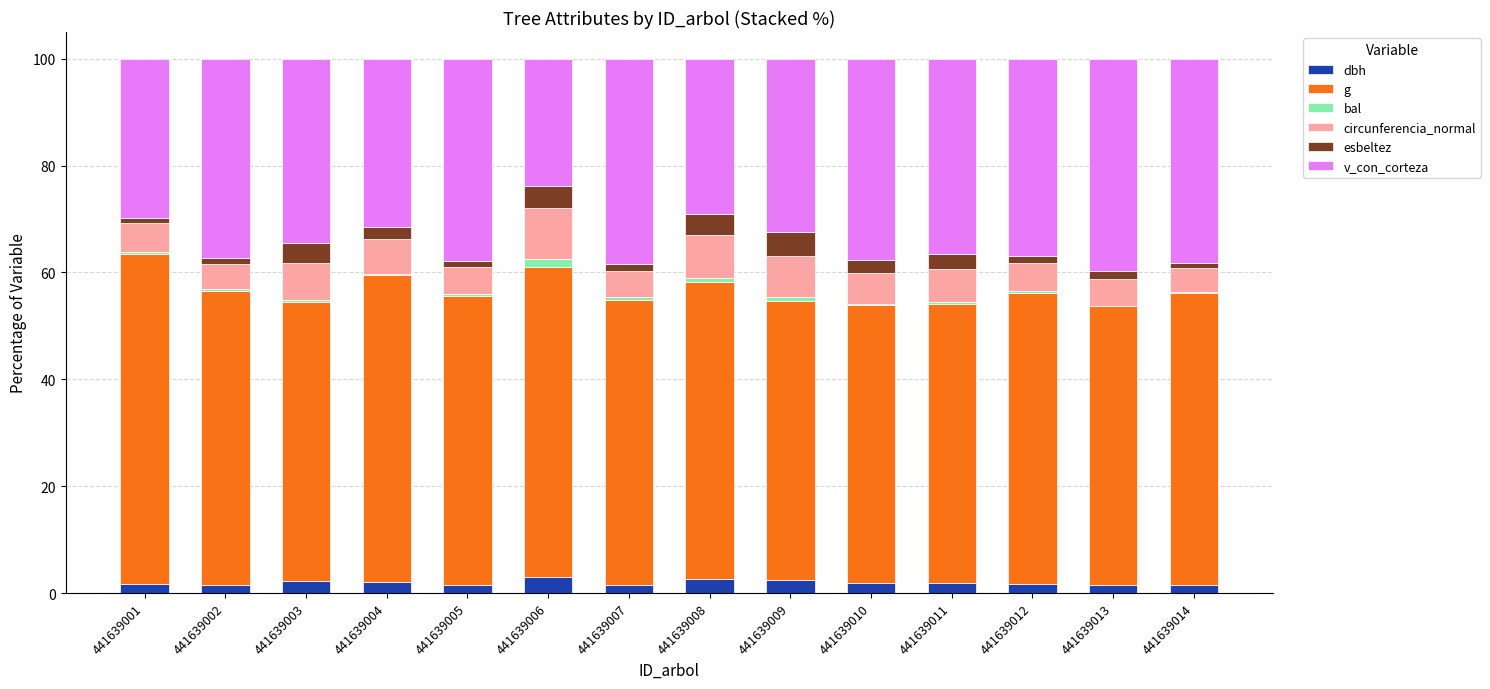

What is the value of the dbh bar at the 9th from the left?

2.4